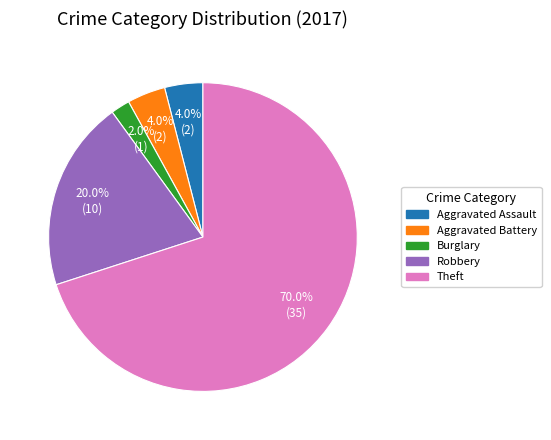

Does any single category account for the majority?

Yes